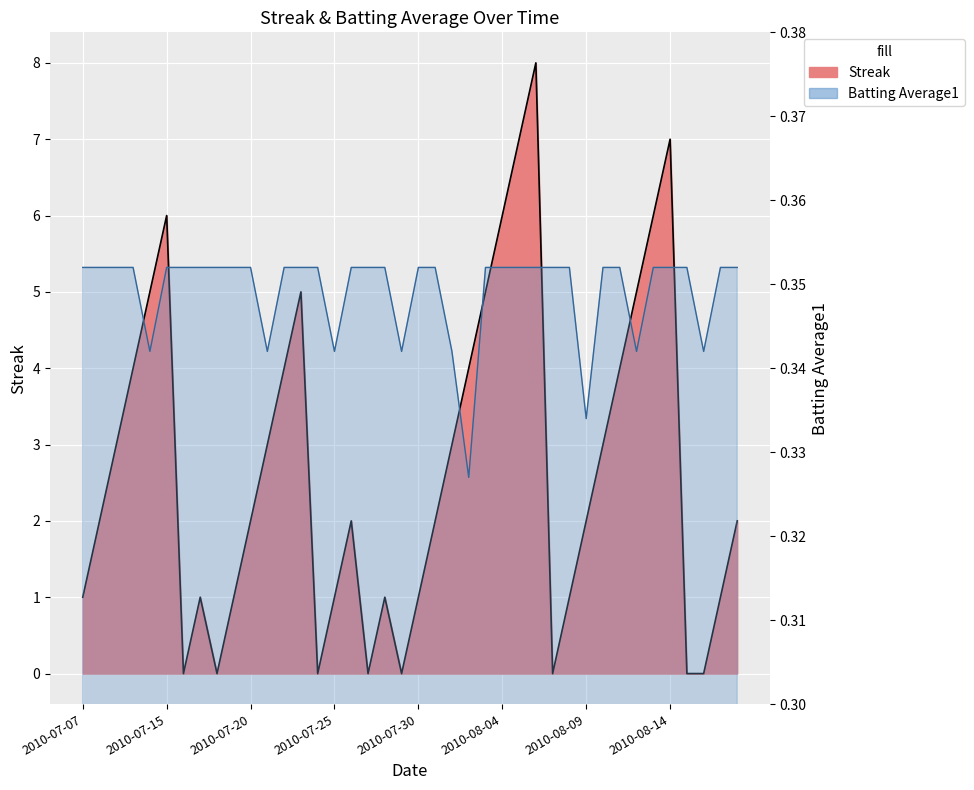

Reading left to right, extract all data points from this chart.

Streak: 1.0	2.0	3.0	4.0	5.0	6.0	0.0	1.0	0.0	1.0	2.0	3.0	4.0	5.0	0.0	1.0	2.0	0.0	1.0	0.0	1.0	2.0	3.0	4.0	5.0	6.0	7.0	8.0	0.0	1.0	2.0	3.0	4.0	5.0	6.0	7.0	0.0	0.0	1.0	2.0
Batting Average1: 0.4	0.4	0.4	0.4	0.3	0.4	0.4	0.4	0.4	0.4	0.4	0.3	0.4	0.4	0.4	0.3	0.4	0.4	0.4	0.3	0.4	0.4	0.3	0.3	0.4	0.4	0.4	0.4	0.4	0.4	0.3	0.4	0.4	0.3	0.4	0.4	0.4	0.3	0.4	0.4